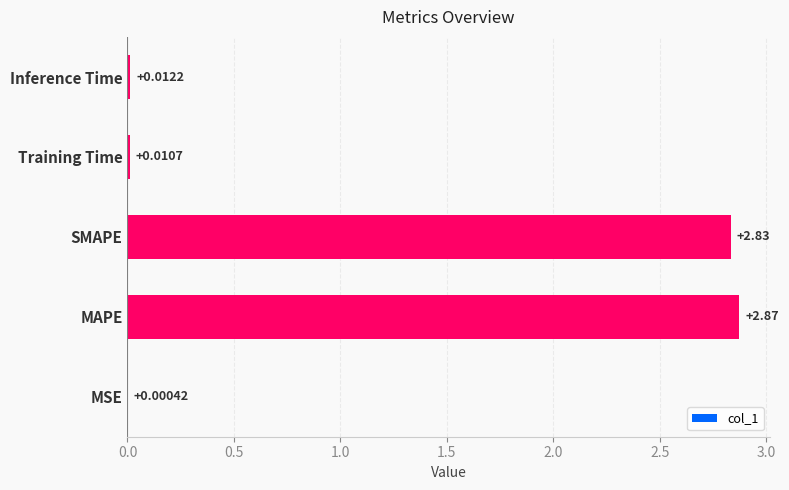

Which category has the highest value across all series?

MAPE